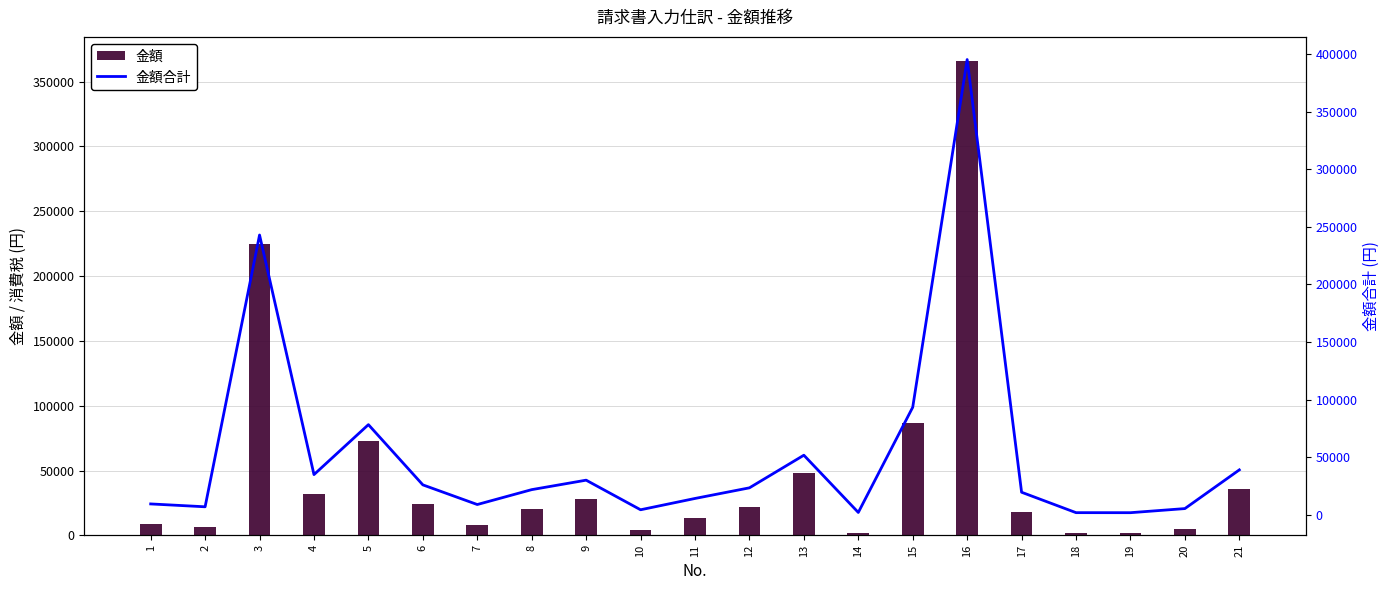

List the series in order of their peak value, lowest first.

金額, 金額合計